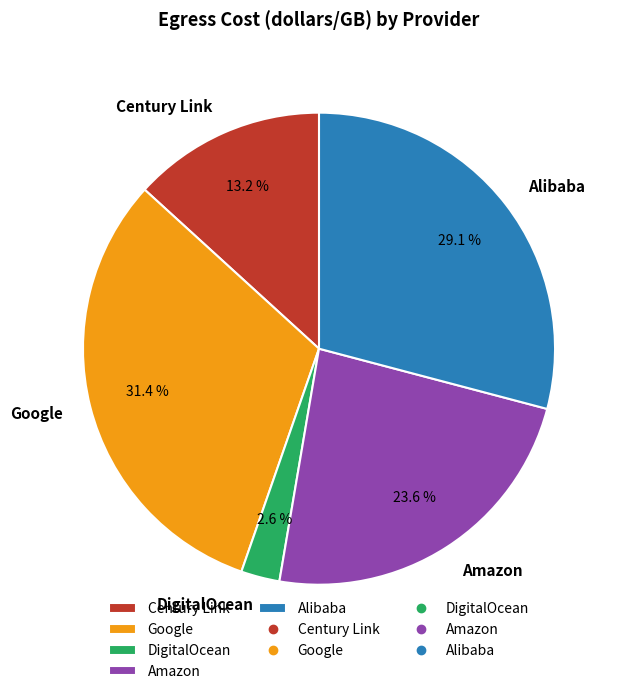

Is there a majority slice in this chart?

No